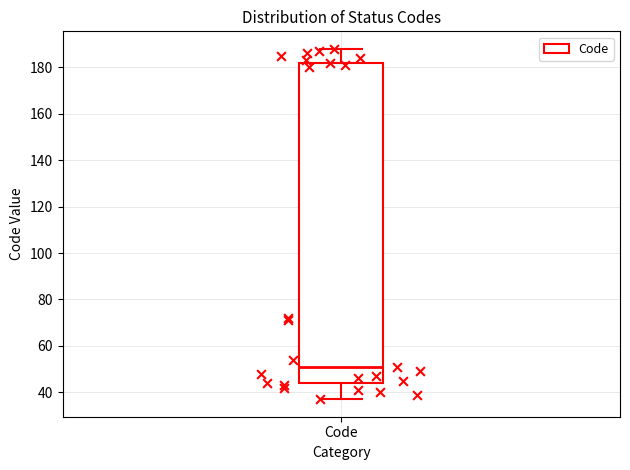

Read this box plot against the y-axis: the position of the median line, the range covered by the box, and the ends of both whiskers. The values are not printed on the chart, so give them approximately, as read against the axis.

median 52, box 44 to 182, whiskers 38 to 188